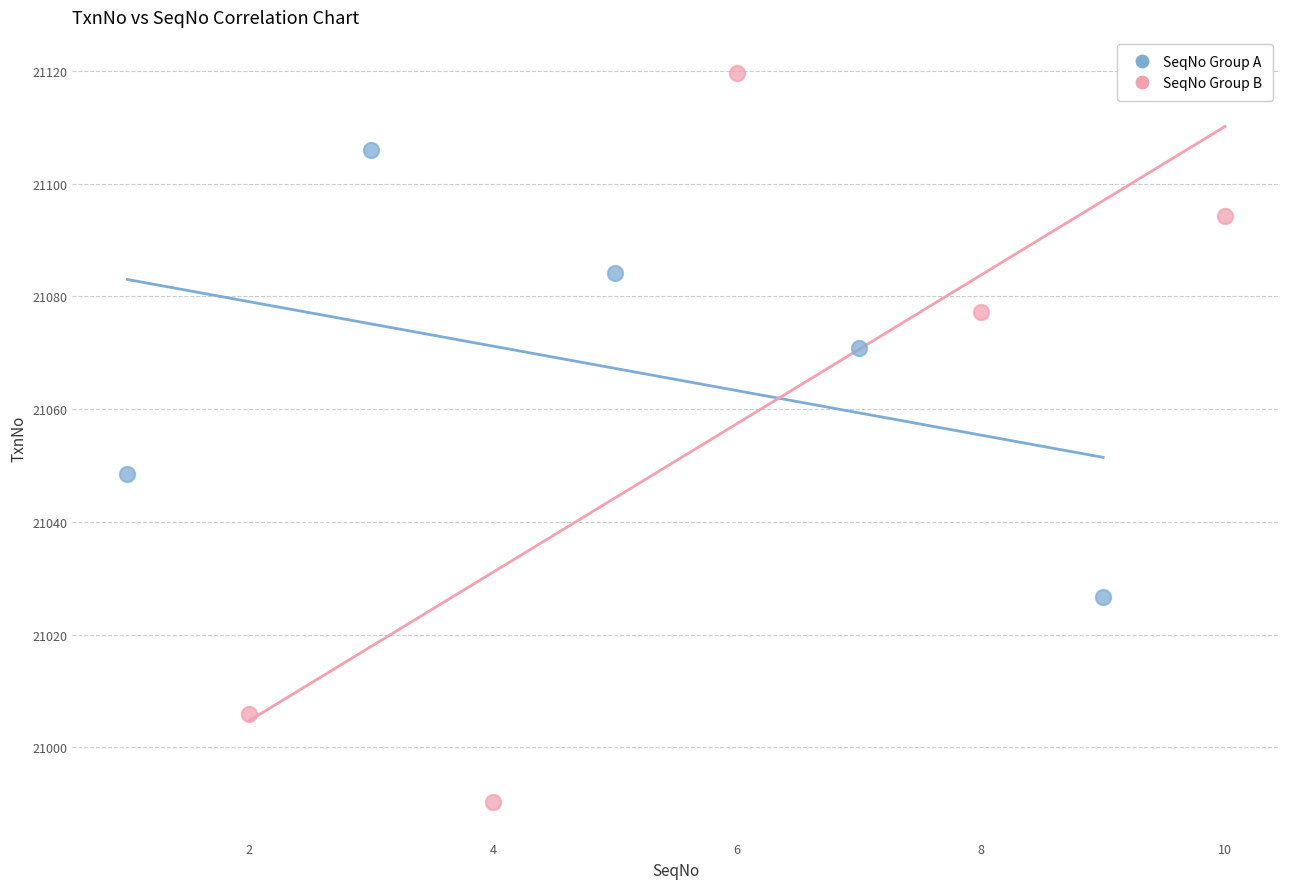

Which series contains the lowest Y value?

SeqNo Group B